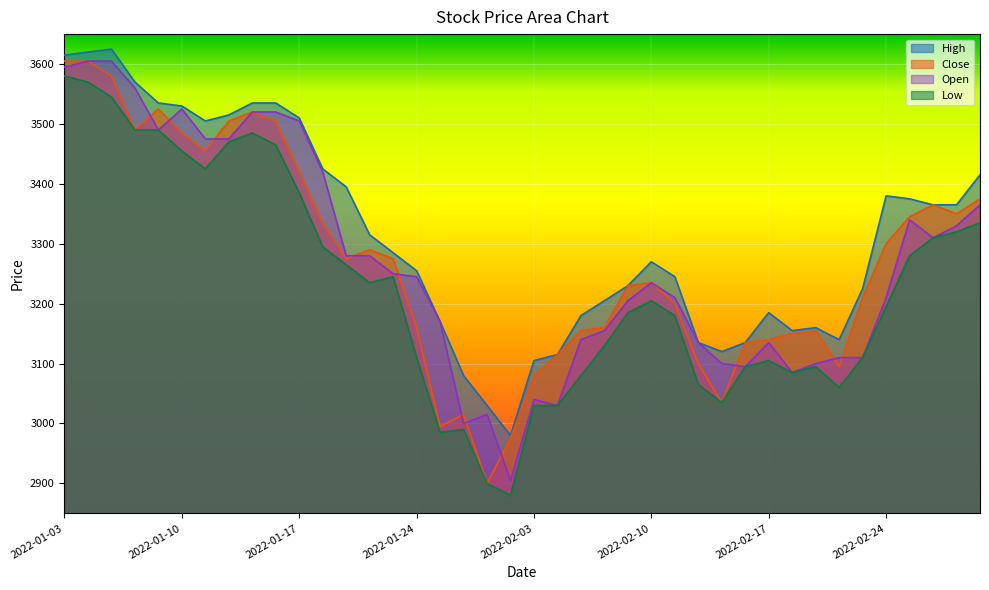

Does the chart display data point markers on the line(s)?

No